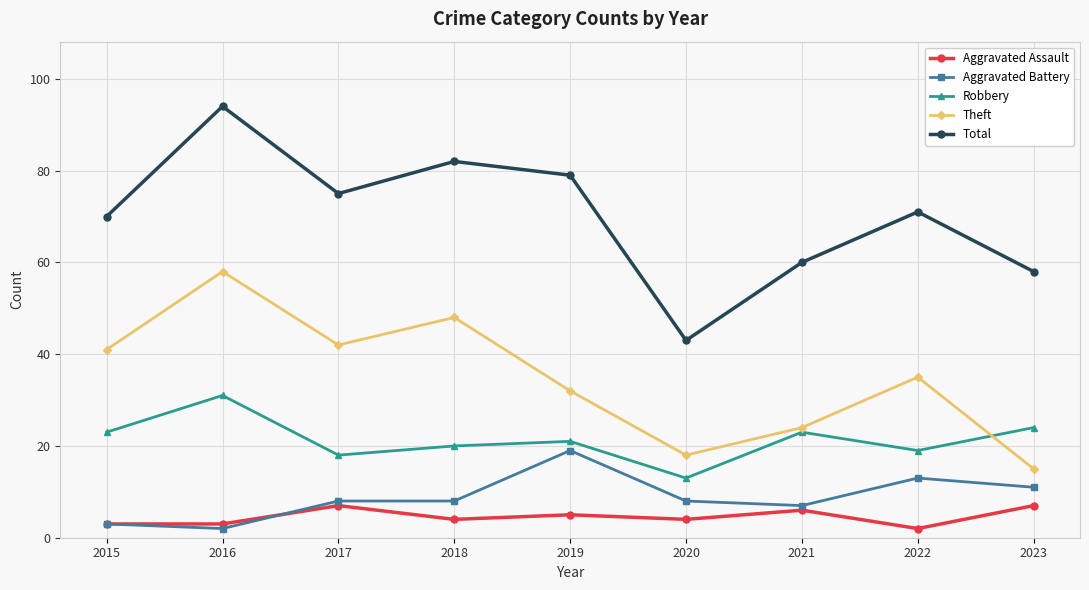

Does the chart display data point markers on the line(s)?

Yes